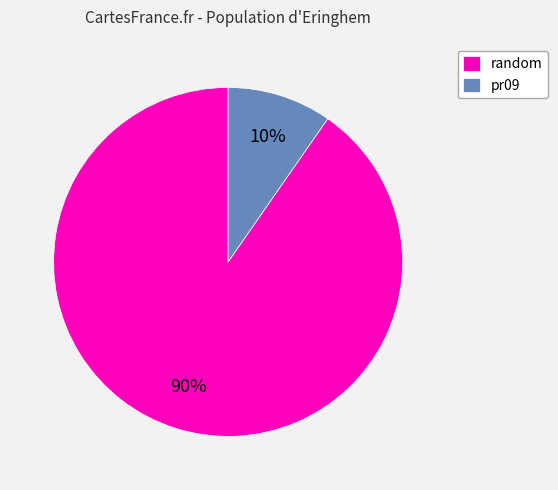

To the nearest percent, what is the average slice percentage?

50%